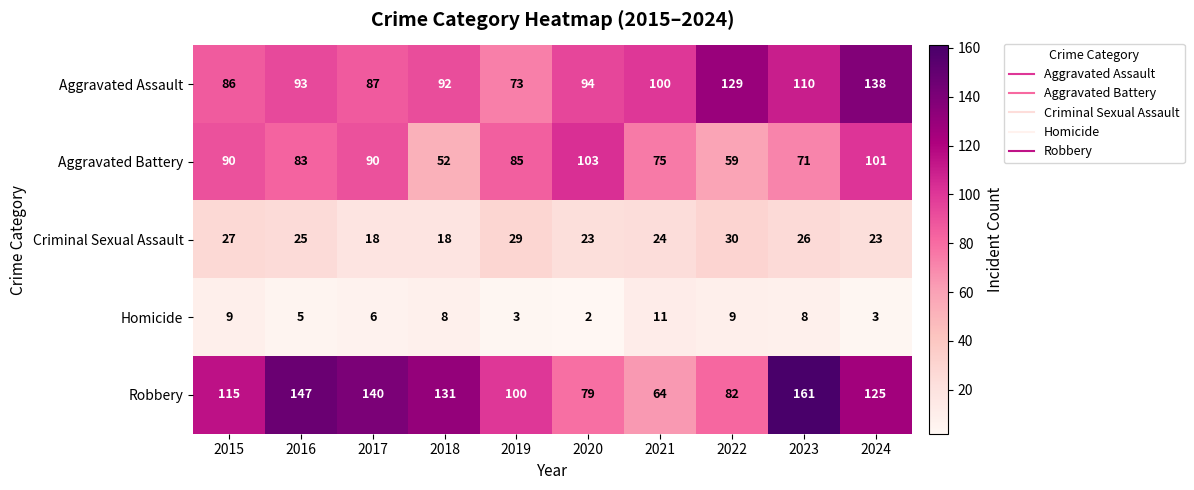

What is the difference between the Robbery values at 2021 and 2016?

83